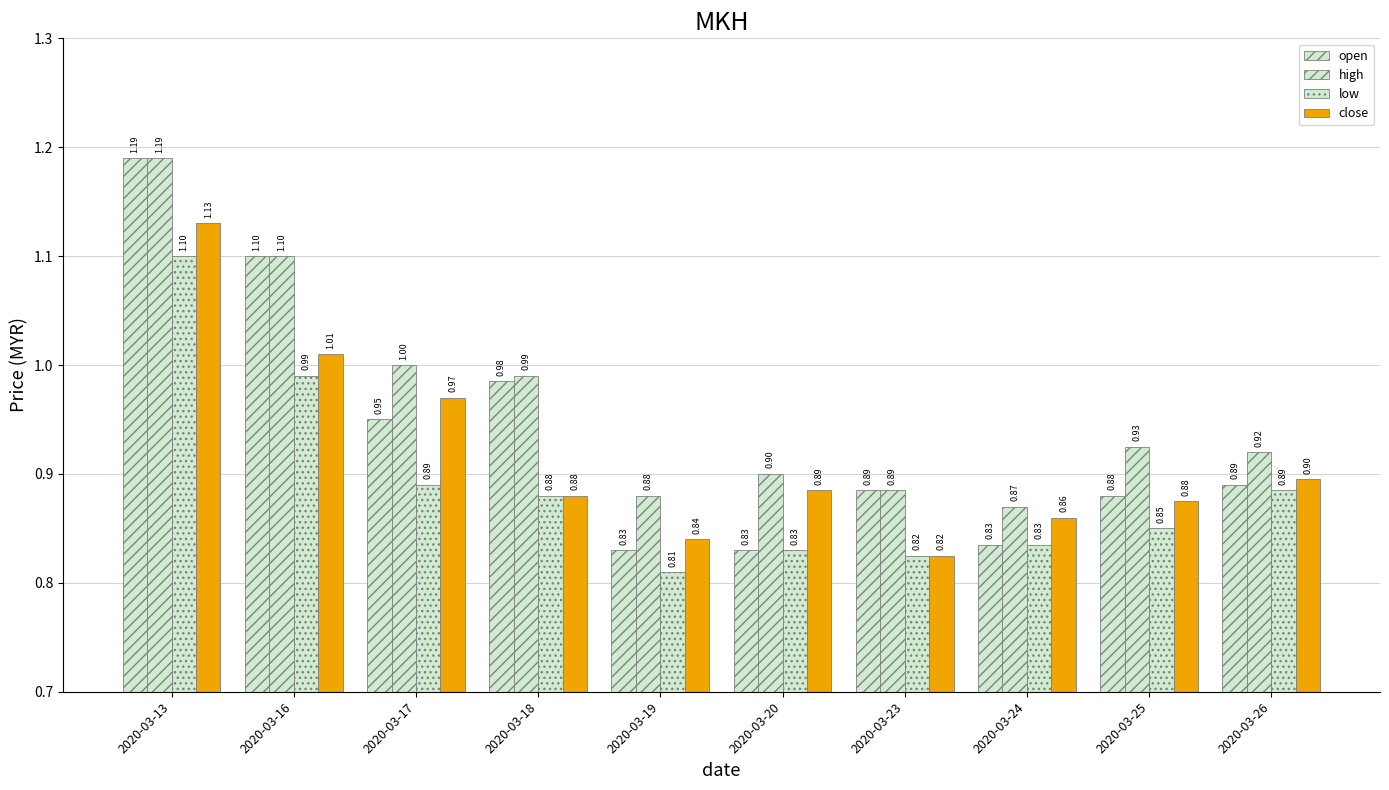

What is the value of the low bar at the 7th from the left?

0.8